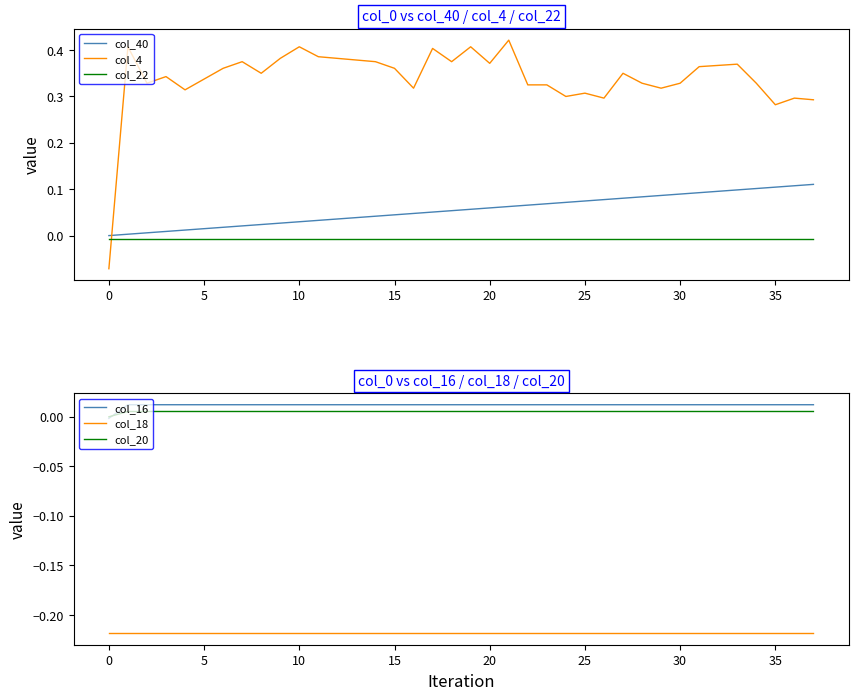

Which series has the largest total across all categories?

col_4